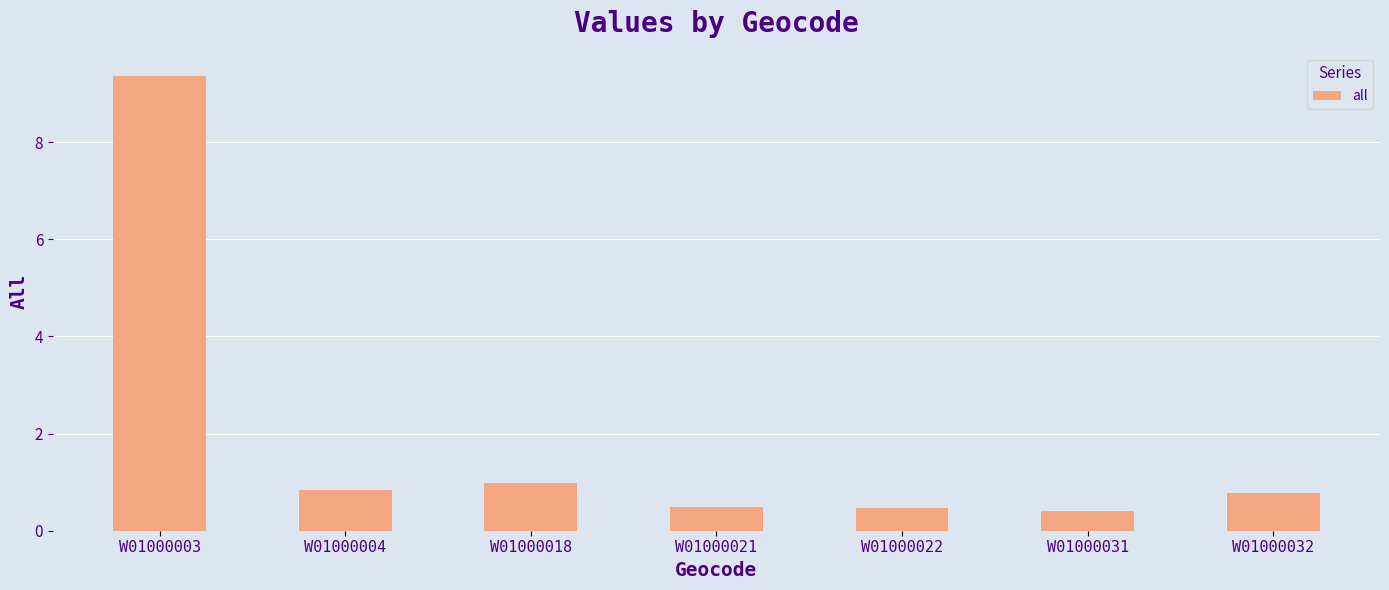

Between W01000031 and W01000018, which is larger?

W01000018